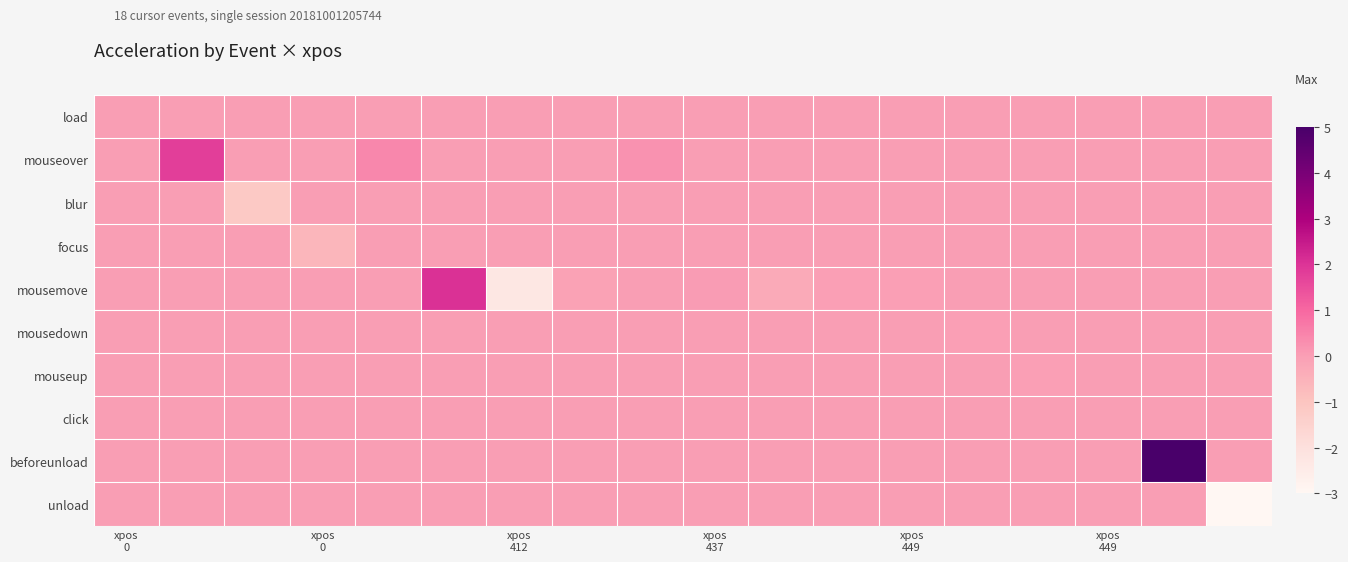

Reading left to right, transcribe all the data shown in this chart.

load: 0.0	0.0	0.0	0.0	0.0	0.0	0.0	0.0	0.0	0.0	0.0	0.0	0.0	0.0	0.0	0.0	0.0	0.0
mouseover: 0.0	1.8	0.0	0.0	0.4	0.0	0.0	0.0	0.2	0.0	0.0	0.0	0.0	0.0	0.0	0.0	0.0	0.0
blur: 0.0	0.0	-1.2	0.0	0.0	0.0	0.0	0.0	0.0	0.0	0.0	0.0	0.0	0.0	0.0	0.0	0.0	0.0
focus: 0.0	0.0	0.0	-0.6	0.0	0.0	0.0	0.0	0.0	0.0	0.0	0.0	0.0	0.0	0.0	0.0	0.0	0.0
mousemove: 0.0	0.0	0.0	0.0	0.0	2.0	-2.3	-0.1	0.0	0.0	-0.3	-0.0	-0.0	0.0	0.0	0.0	0.0	0.0
mousedown: 0.0	0.0	0.0	0.0	0.0	0.0	0.0	0.0	0.0	0.0	0.0	0.0	0.0	-0.0	0.0	0.0	0.0	0.0
mouseup: 0.0	0.0	0.0	0.0	0.0	0.0	0.0	0.0	0.0	0.0	0.0	0.0	0.0	0.0	-0.0	0.0	0.0	0.0
click: 0.0	0.0	0.0	0.0	0.0	0.0	0.0	0.0	0.0	0.0	0.0	0.0	0.0	0.0	0.0	0.0	0.0	0.0
beforeunload: 0.0	0.0	0.0	0.0	0.0	0.0	0.0	0.0	0.0	0.0	0.0	0.0	0.0	0.0	0.0	0.0	5.0	0.0
unload: 0.0	0.0	0.0	0.0	0.0	0.0	0.0	0.0	0.0	0.0	0.0	0.0	0.0	0.0	0.0	0.0	0.0	-3.0